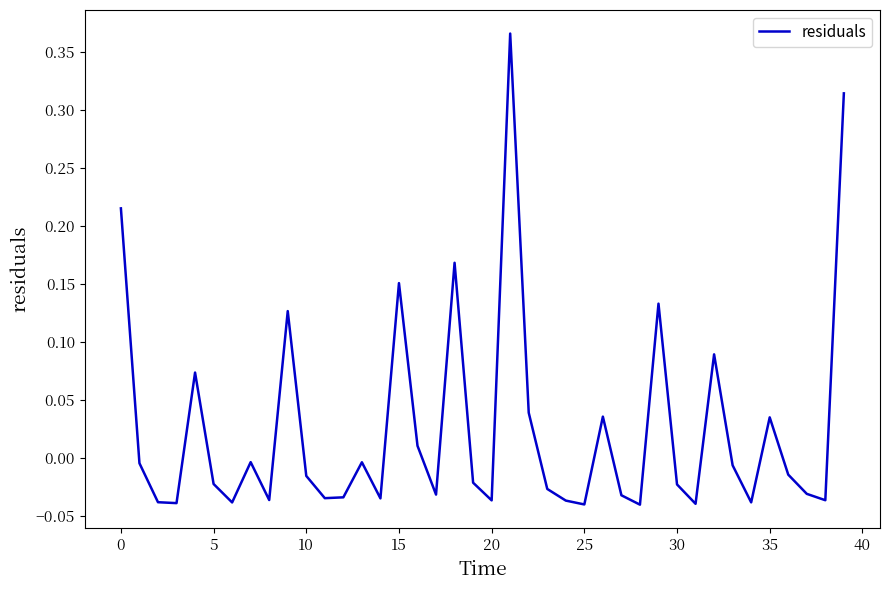

Does the chart have visible grid lines?

No